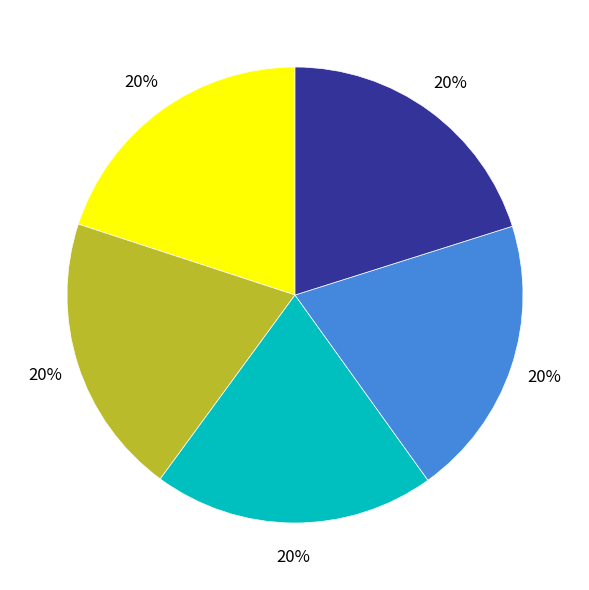

Is there any slice that represents more than half of the pie?

No